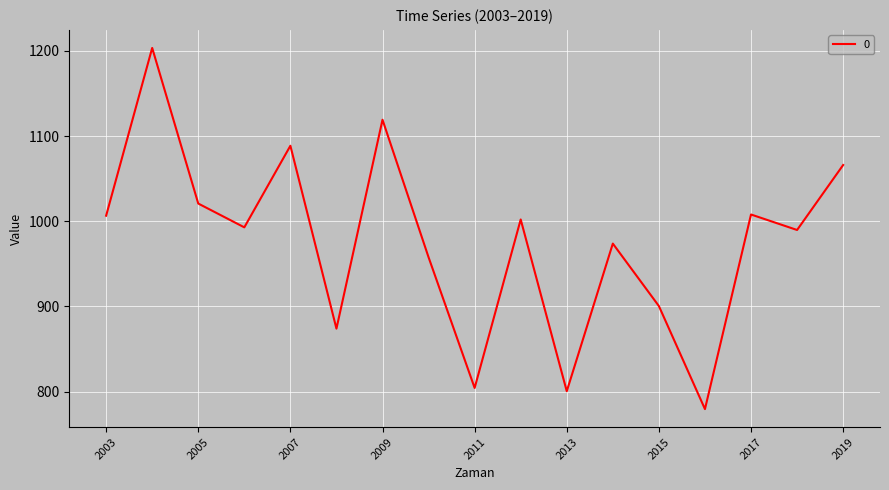

What is the difference between the maximum and minimum values?

424.0